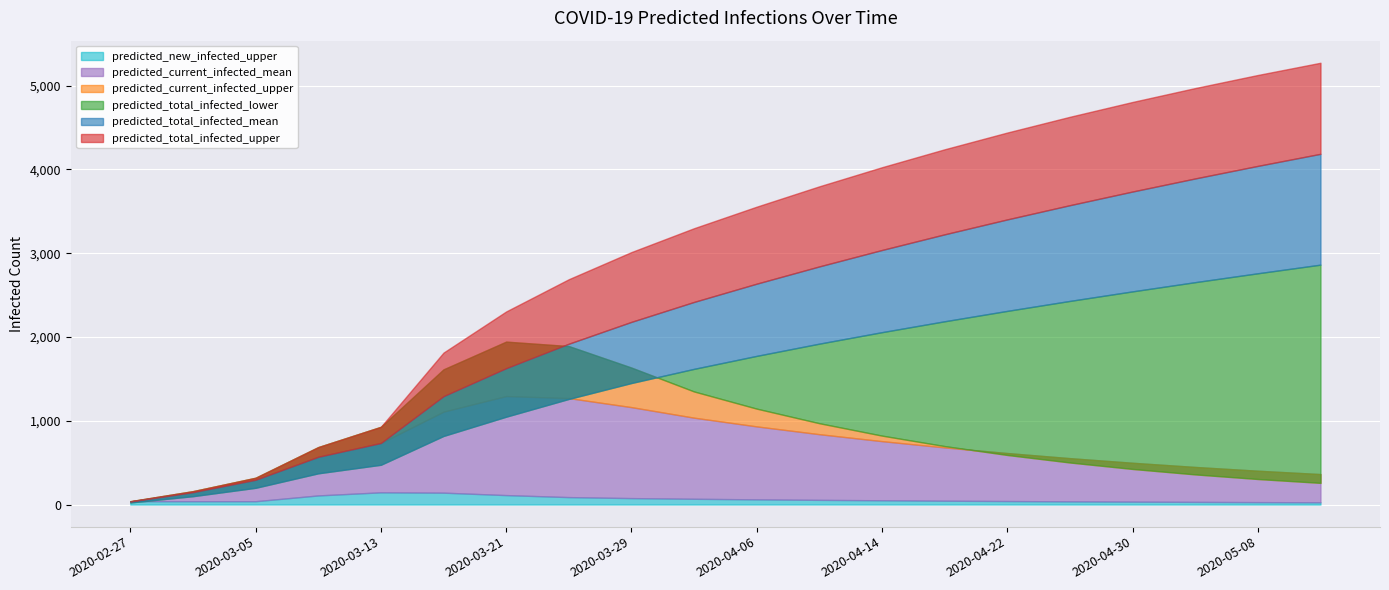

List the labels in order of predicted_total_infected_lower value, smallest first.

2020-02-27, 2020-03-01, 2020-03-05, 2020-03-09, 2020-03-13, 2020-03-17, 2020-03-21, 2020-03-25, 2020-03-29, 2020-04-02, 2020-04-06, 2020-04-10, 2020-04-14, 2020-04-18, 2020-04-22, 2020-04-26, 2020-04-30, 2020-05-04, 2020-05-08, 2020-05-12